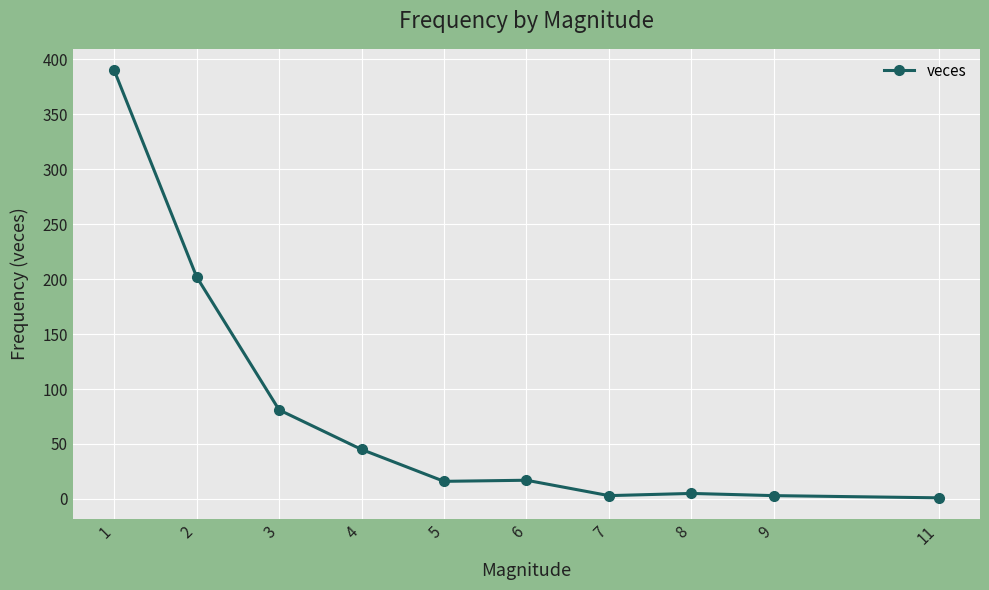

How many distinct data groups are displayed?

1